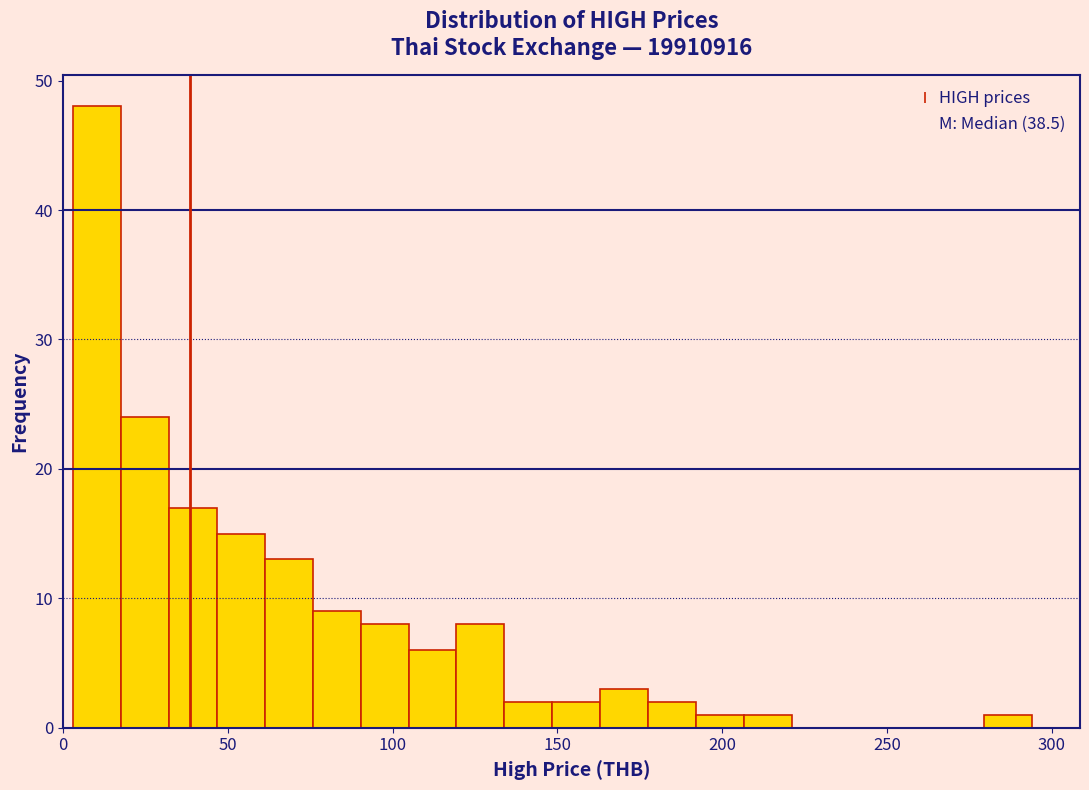

Around what value on the x-axis is the tallest bar? Give the approximate position of its centre, as read against the axis.

10